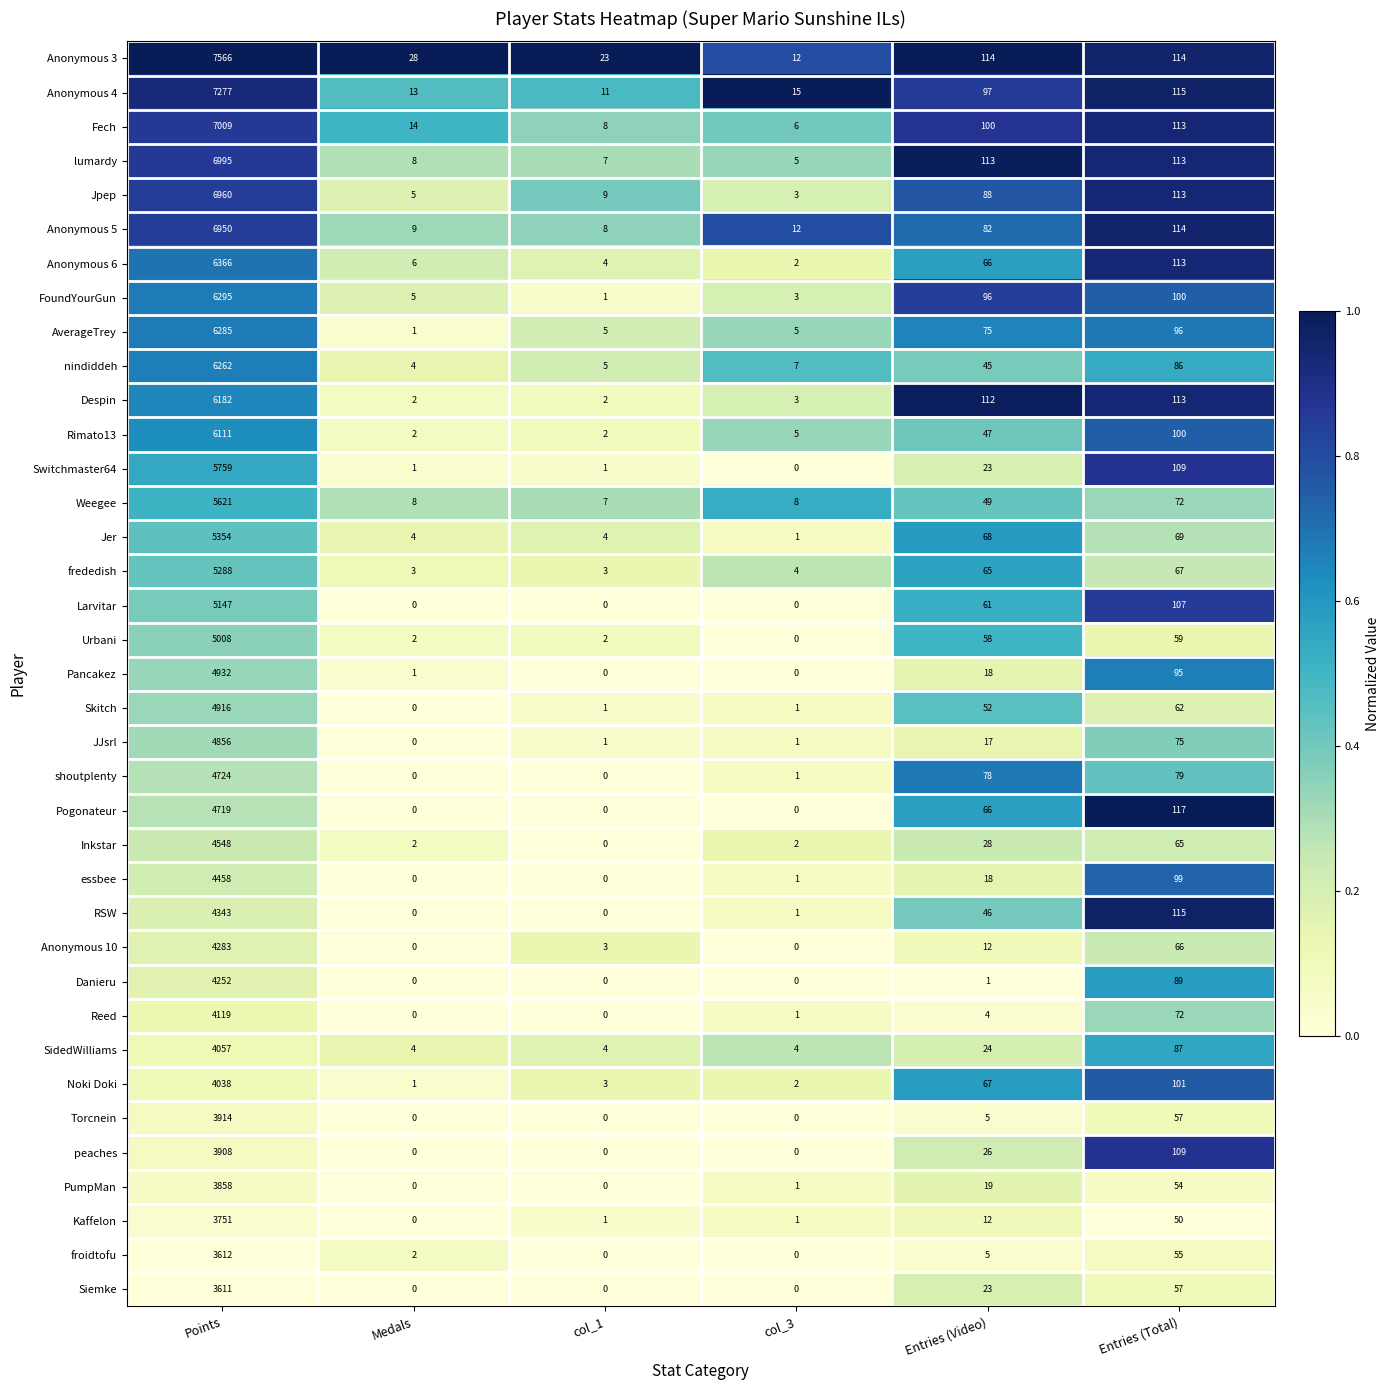

Which category has the highest value in the Skitch series?

Points